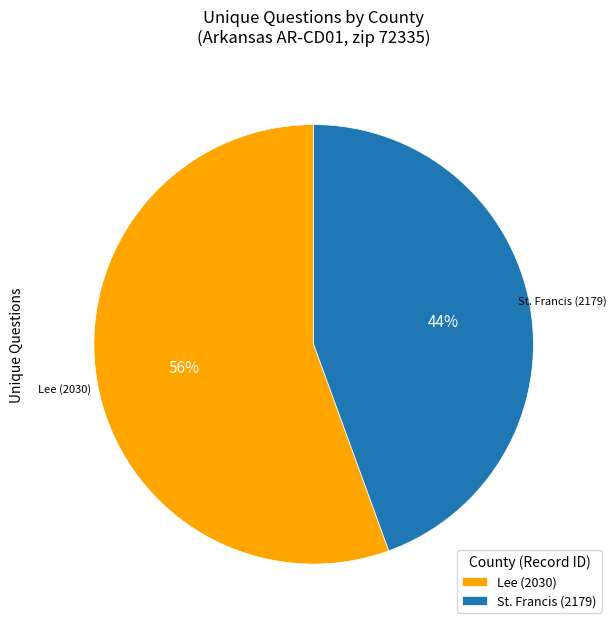

What percentage is the St. Francis (2179) slice, to the nearest percent?

44%